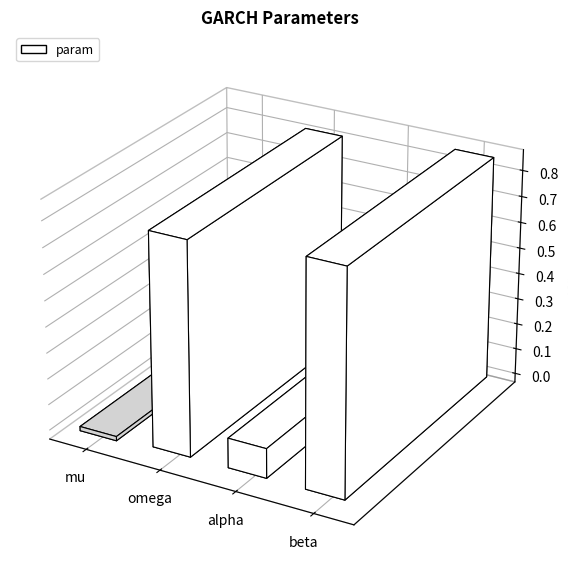

How many data points does each series have?

4